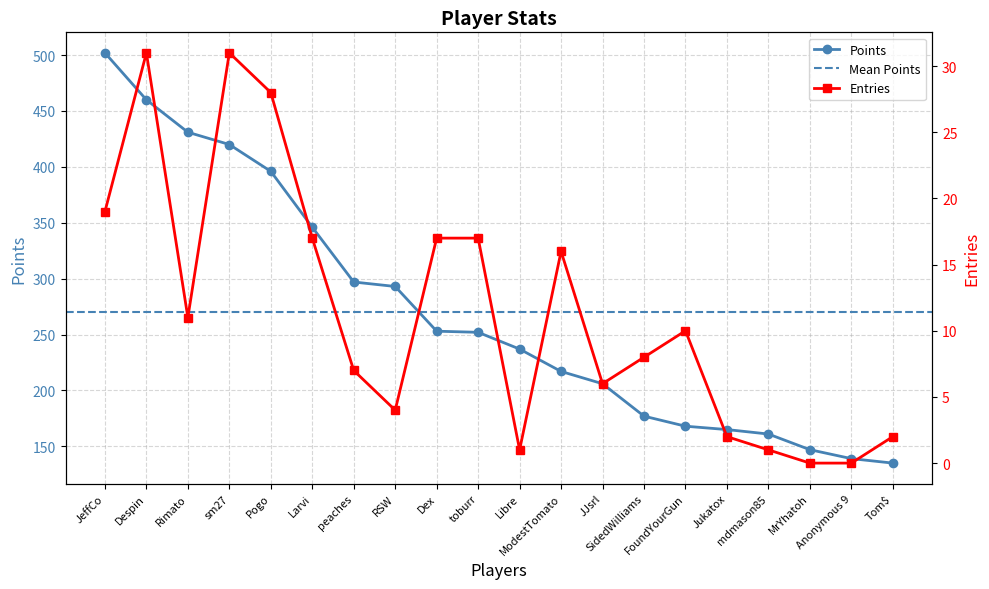

What is the label of the 4th point from the left?

sm27